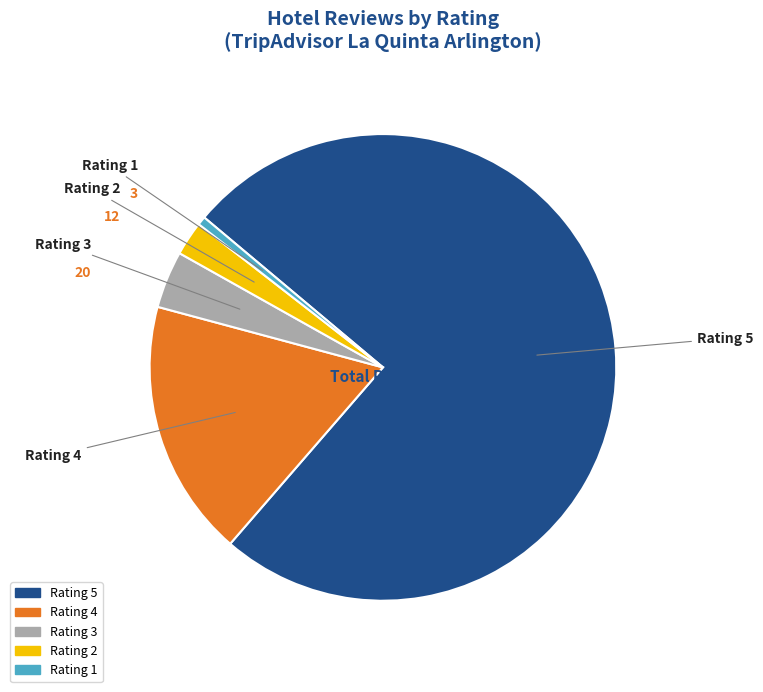

Is there a majority slice in this chart?

Yes